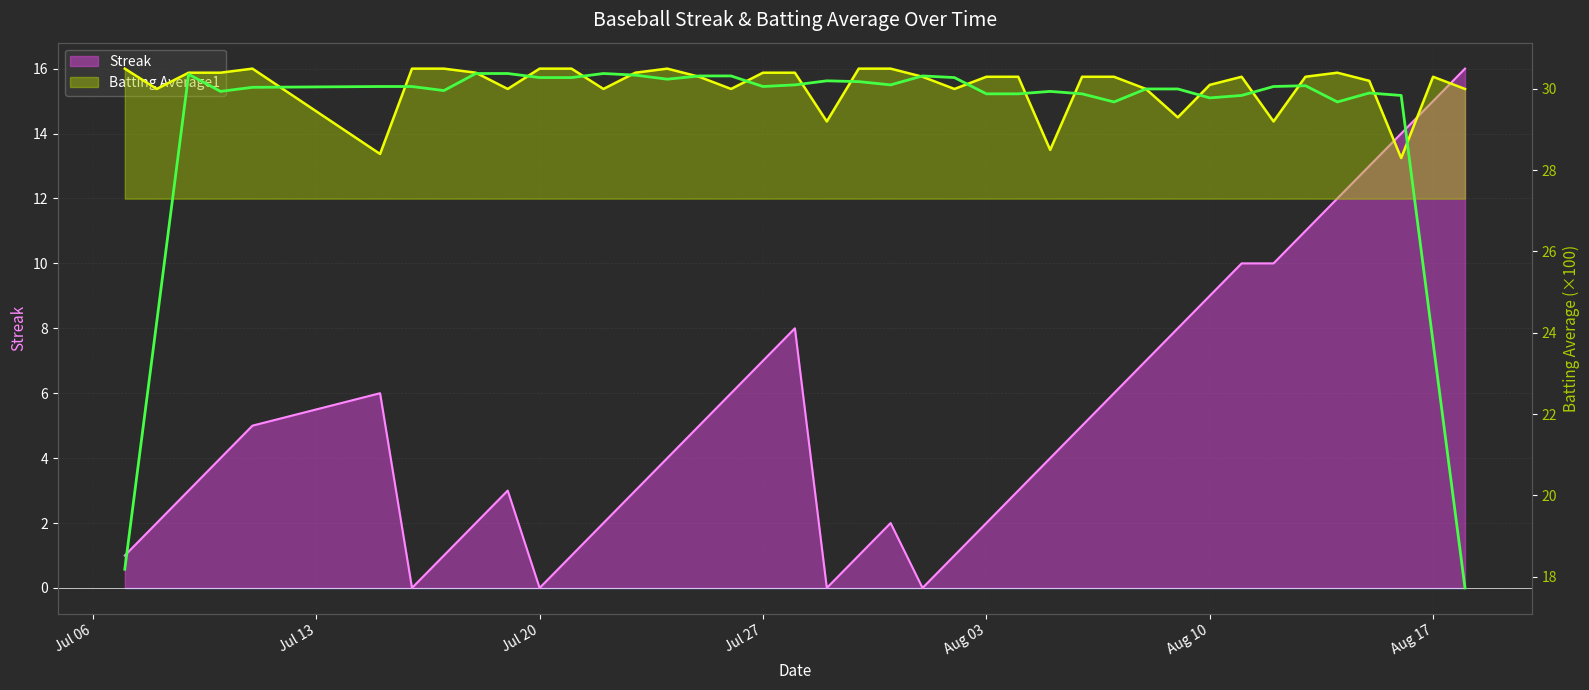

True or false: Batting Average1 has a value of 16.3 at Jul 27.

False